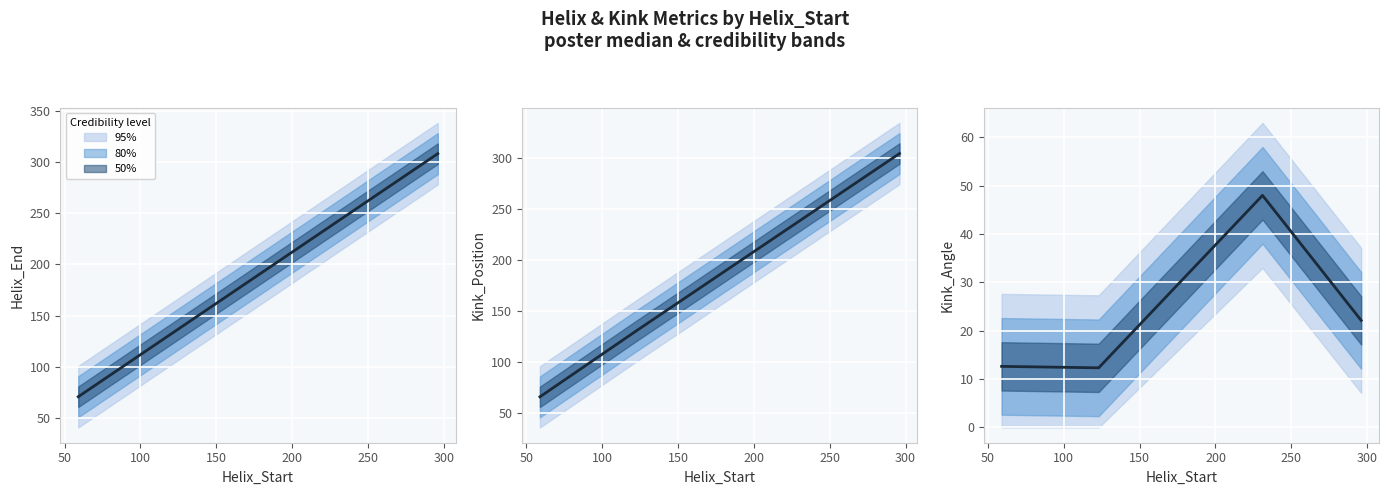

What is the difference between the highest and lowest values at 59?

58.4